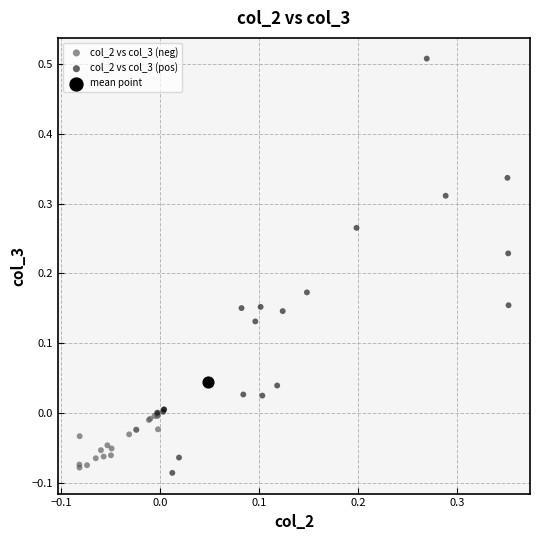

Which series contains the highest Y value?

col_2 vs col_3 (pos)